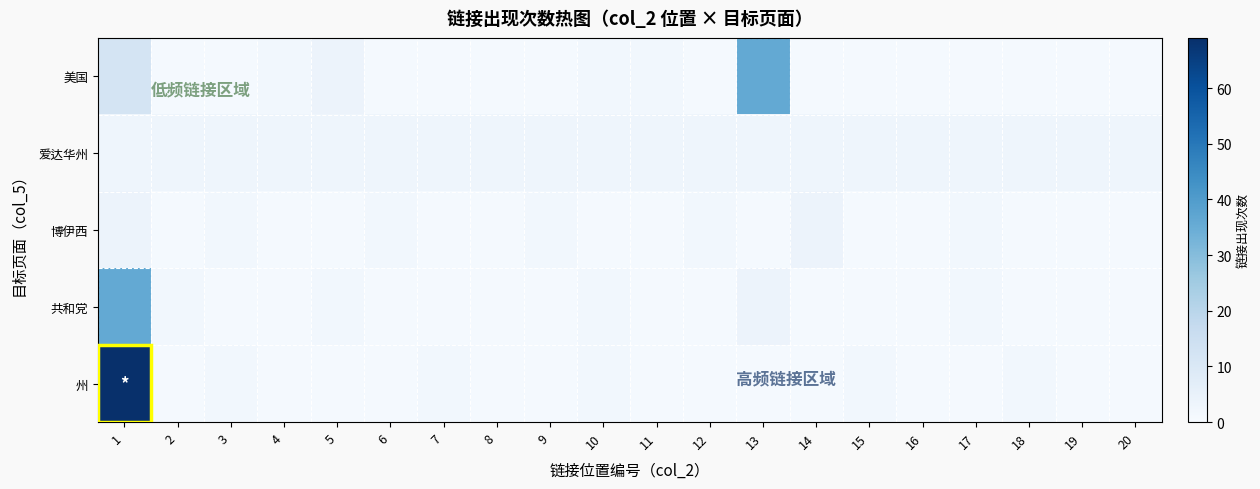

Reading right to left, what are all the values shown in this chart?

美国: 20=1	19=1	18=1	17=1	16=1	15=1	14=1	13=36	12=1	11=2	10=2	9=1	8=1	7=1	6=1	5=4	4=2	3=1	2=1	1=12
爱达华州: 20=3	19=3	18=3	17=3	16=3	15=3	14=3	13=3	12=3	11=3	10=3	9=3	8=3	7=3	6=3	5=3	4=3	3=3	2=3	1=3
博伊西: 20=1	19=1	18=1	17=2	16=1	15=1	14=4	13=1	12=2	11=1	10=1	9=2	8=1	7=1	6=2	5=1	4=1	3=2	2=1	1=4
共和党: 20=1	19=1	18=1	17=2	16=1	15=1	14=1	13=4	12=1	11=1	10=2	9=1	8=1	7=1	6=1	5=2	4=1	3=1	2=2	1=36
州: 20=1	19=1	18=2	17=1	16=1	15=2	14=1	13=1	12=1	11=1	10=2	9=1	8=1	7=2	6=1	5=1	4=1	3=2	2=1	1=69